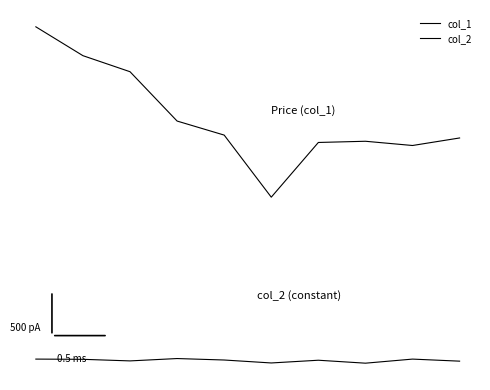

Rank the categories by col_1 value from highest to lowest.

0, 1, 2, 3, 4, 9, 7, 6, 8, 5